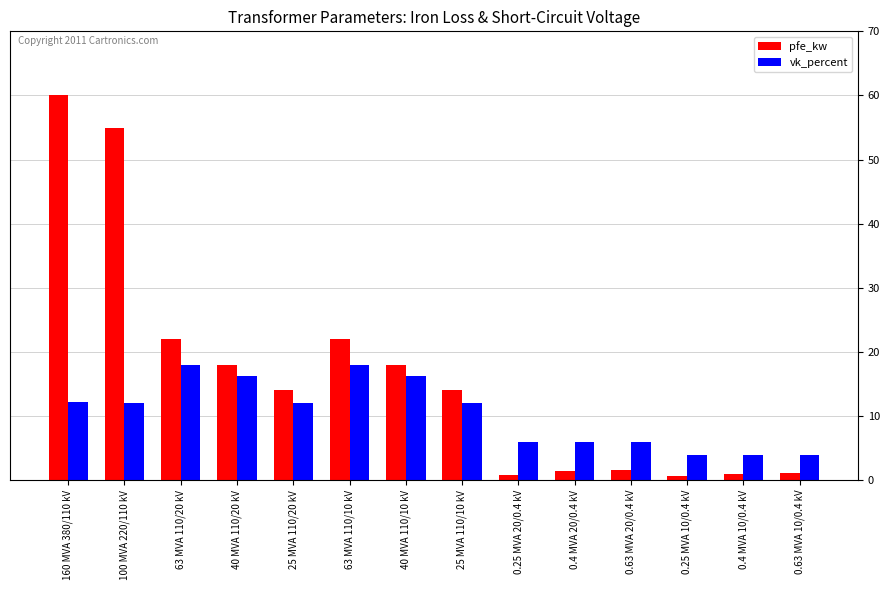

List the series in order of their overall mean, highest first.

pfe_kw, vk_percent